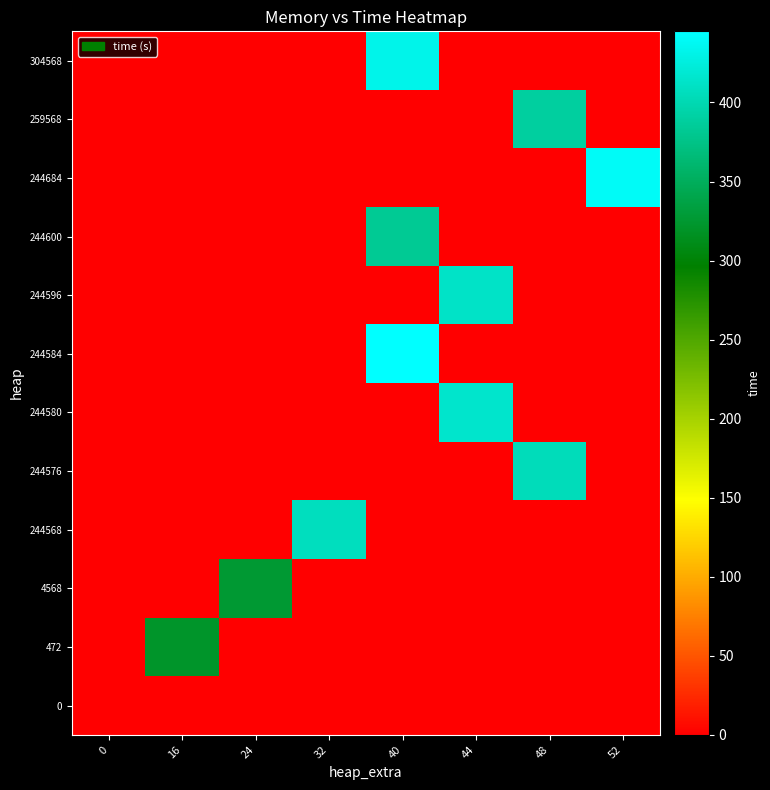

Reading right to left, what are all the values shown in this chart?

0: 52=0.0	48=0.0	44=0.0	40=0.0	32=0.0	24=0.0	16=0.0	0=0.0
472: 52=0.0	48=0.0	44=0.0	40=0.0	32=0.0	24=0.0	16=321.0	0=0.0
4568: 52=0.0	48=0.0	44=0.0	40=0.0	32=0.0	24=326.0	16=0.0	0=0.0
244568: 52=0.0	48=0.0	44=0.0	40=0.0	32=407.2	24=0.0	16=0.0	0=0.0
244576: 52=0.0	48=404.5	44=0.0	40=0.0	32=0.0	24=0.0	16=0.0	0=0.0
244580: 52=0.0	48=0.0	44=415.0	40=0.0	32=0.0	24=0.0	16=0.0	0=0.0
244584: 52=0.0	48=0.0	44=0.0	40=445.0	32=0.0	24=0.0	16=0.0	0=0.0
244596: 52=0.0	48=0.0	44=412.4	40=0.0	32=0.0	24=0.0	16=0.0	0=0.0
244600: 52=0.0	48=0.0	44=0.0	40=383.0	32=0.0	24=0.0	16=0.0	0=0.0
244684: 52=440.0	48=0.0	44=0.0	40=0.0	32=0.0	24=0.0	16=0.0	0=0.0
259568: 52=0.0	48=389.0	44=0.0	40=0.0	32=0.0	24=0.0	16=0.0	0=0.0
304568: 52=0.0	48=0.0	44=0.0	40=432.0	32=0.0	24=0.0	16=0.0	0=0.0